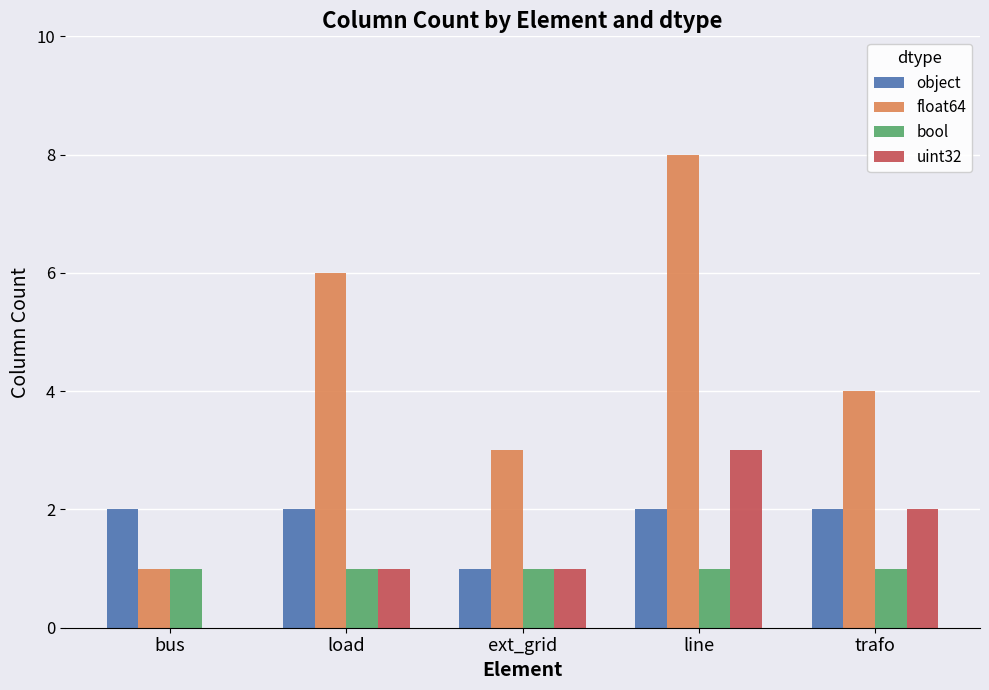

At which label does float64 first exceed 4?

load